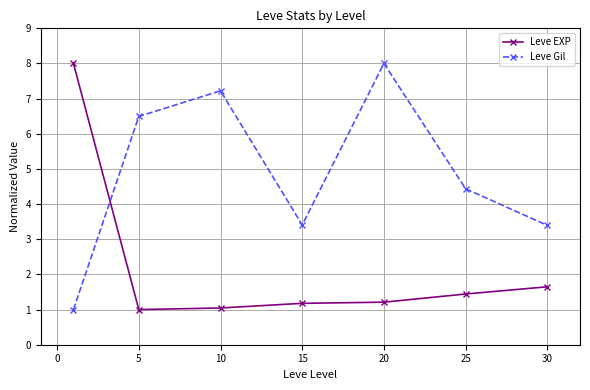

What is the value of the Leve EXP point at the 4th from the left?

1.2